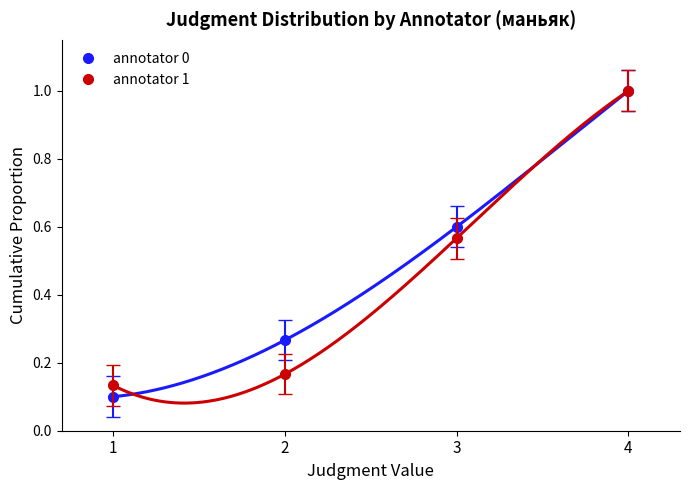

What is the difference between the annotator 0 values at 3 and 2?

0.3